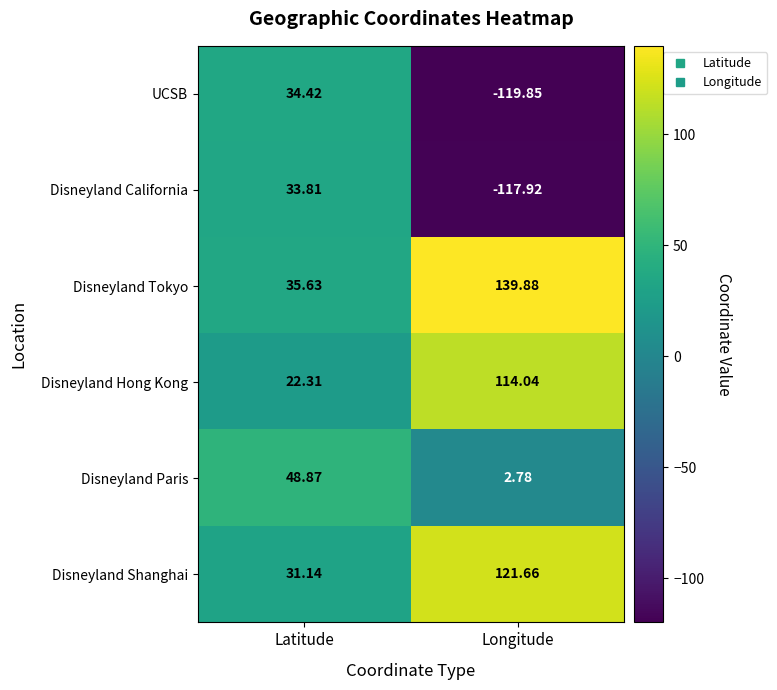

Which category has the lowest value in the Disneyland Shanghai series?

Latitude